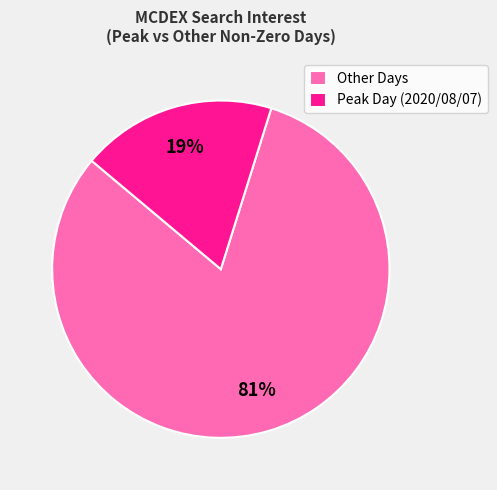

True or false: Other Days accounts for 81% of the total.

True